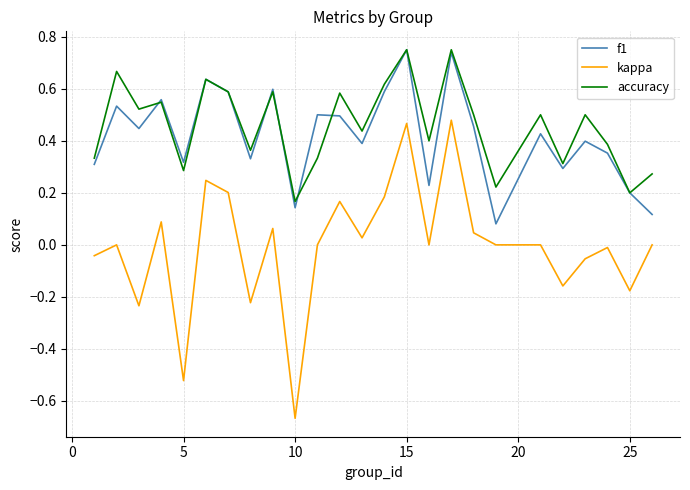

True or false: kappa and f1 intersect in this chart.

False